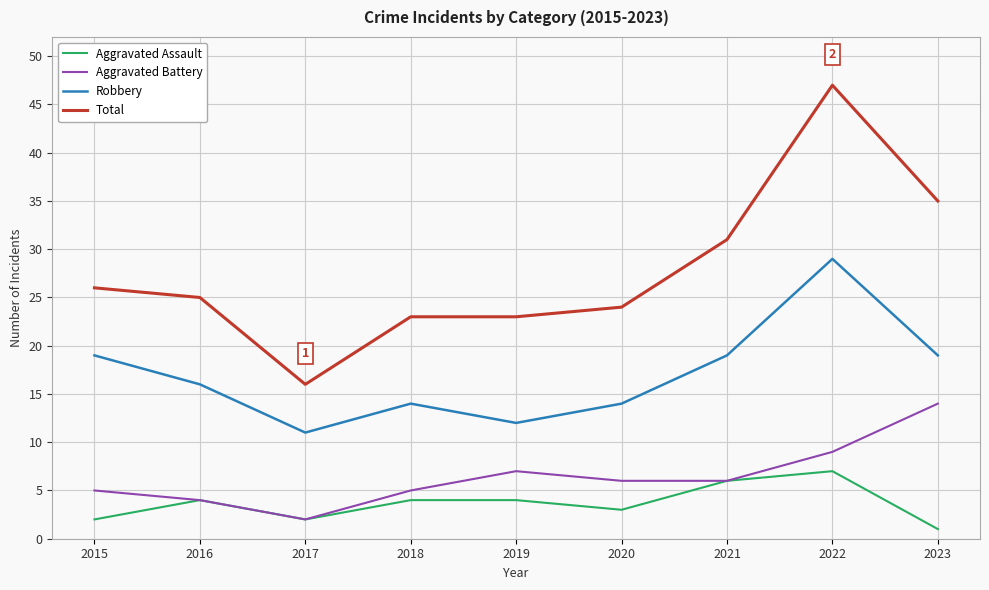

What is the difference between the maximum and minimum values in the Aggravated Battery series?

12